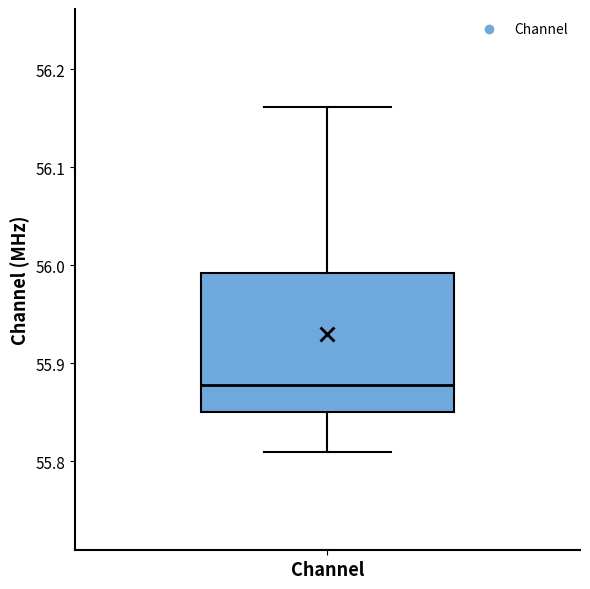

Where does the lower whisker of the box for Channel end on the y-axis? The values are not printed on the chart, so give them approximately, as read against the axis.

55.81